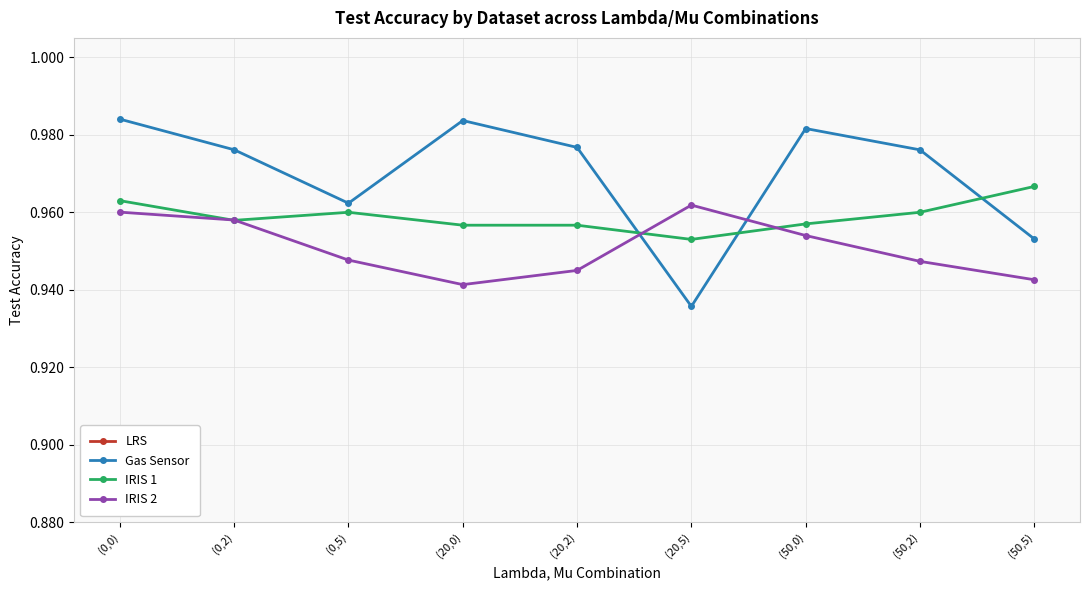

At which category does Gas Sensor reach its first local valley?

(0,5)